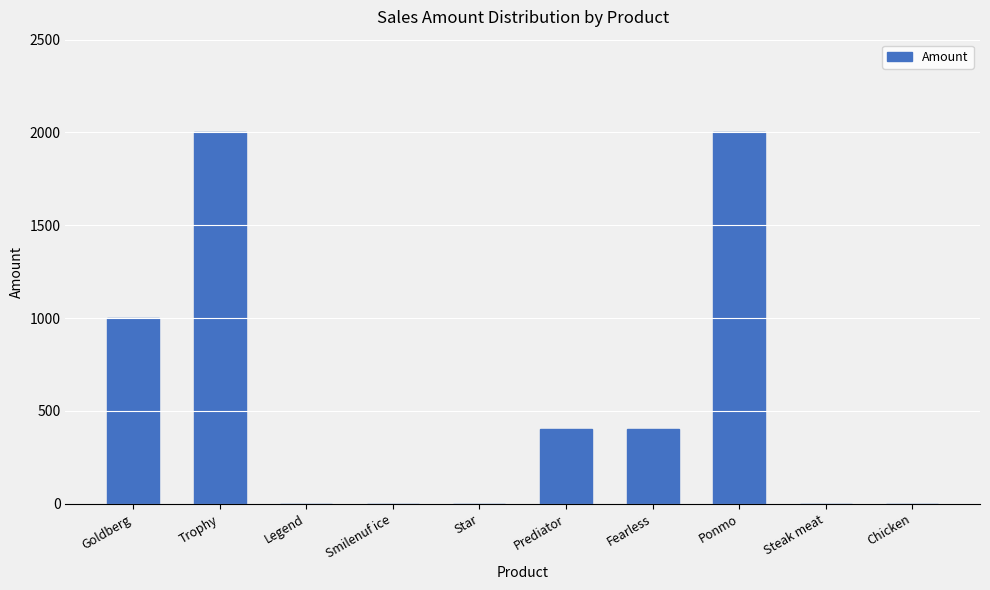

Which has a higher value, Star or Fearless?

Fearless